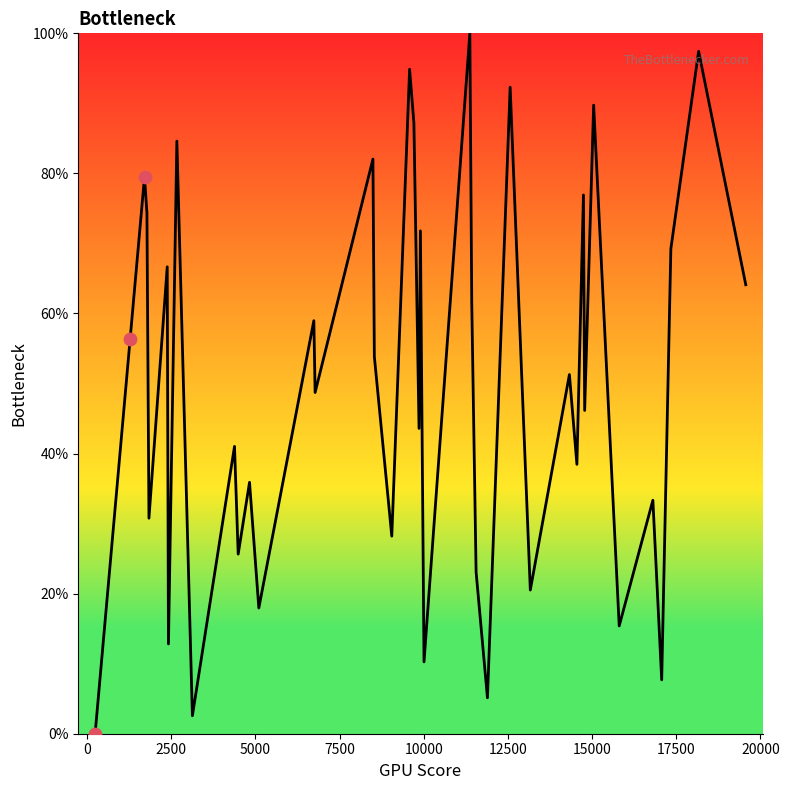

What is the maximum value shown in the chart?

100.0